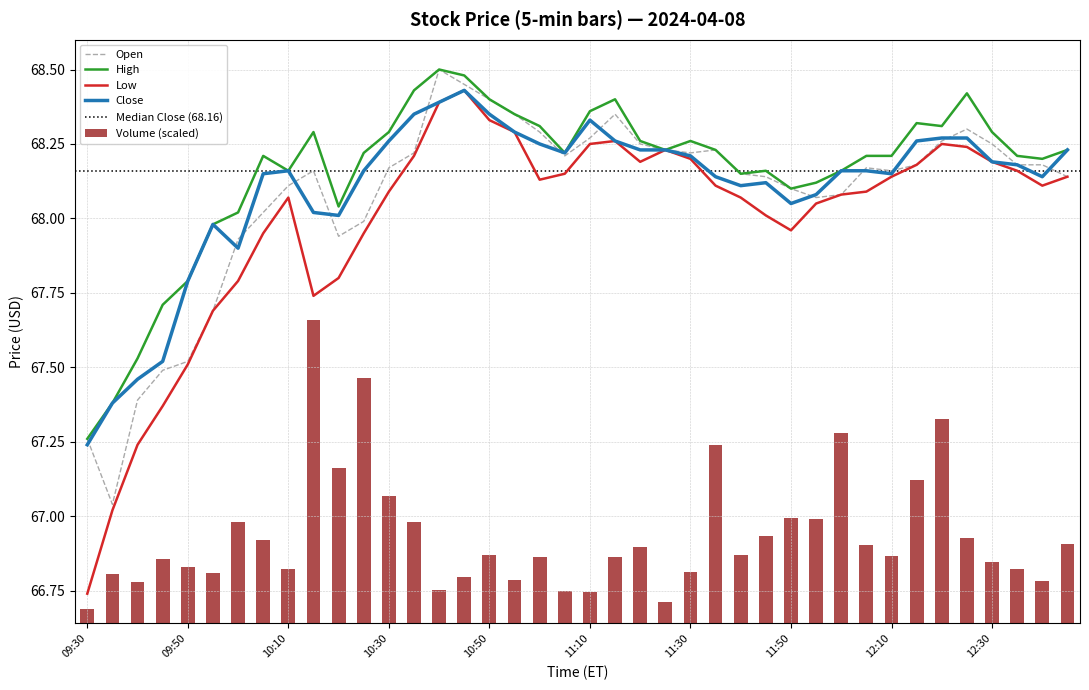

What is the sum of the High values at 09:50 and 12:15?

136.1